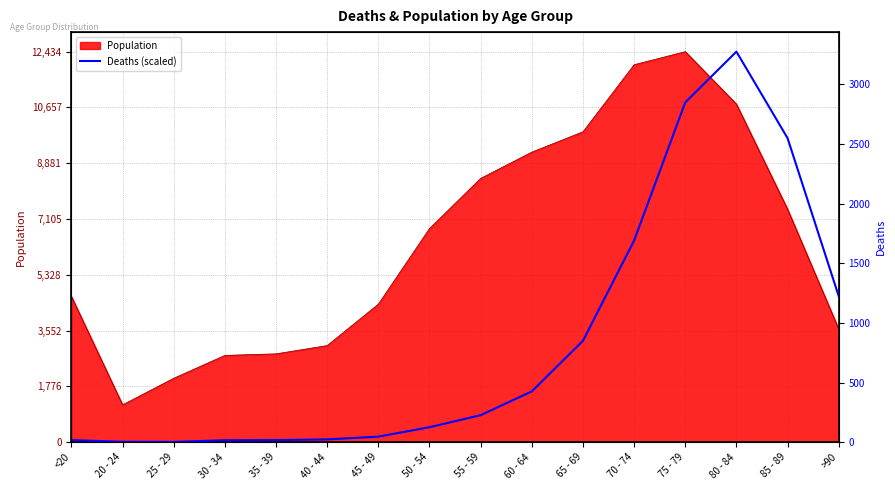

Rank the categories by value from lowest to highest.

25 - 29, 20 - 24, 30 - 34, <20, 35 - 39, 40 - 44, 45 - 49, 50 - 54, 55 - 59, 60 - 64, 65 - 69, >90, 70 - 74, 85 - 89, 75 - 79, 80 - 84